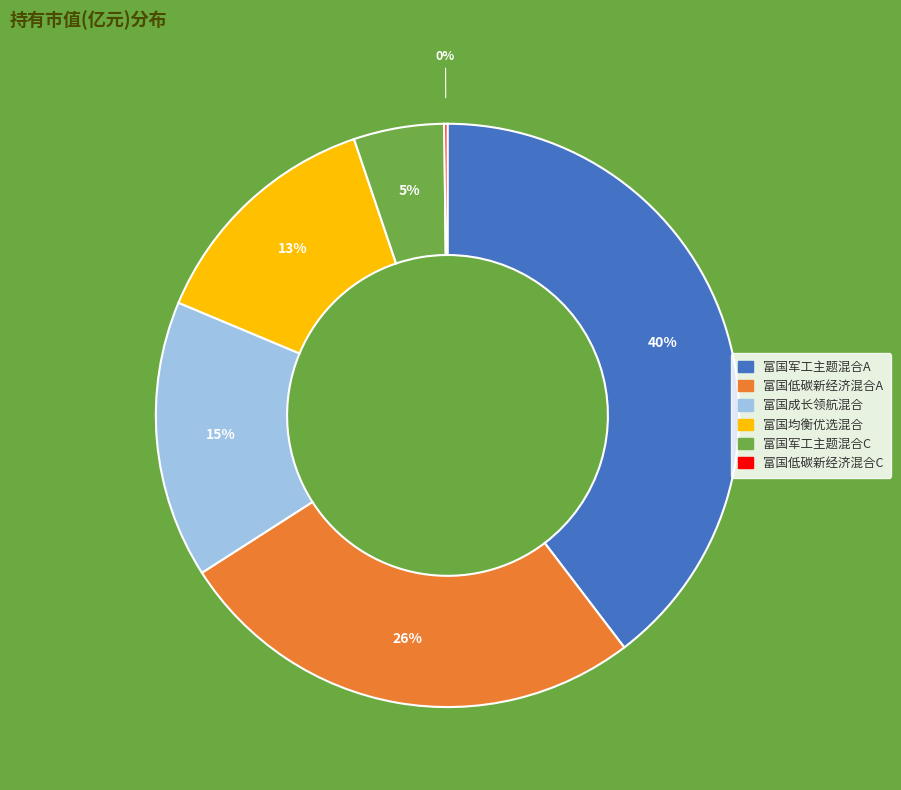

What percentage is the 富国均衡优选混合 slice, to the nearest percent?

13%